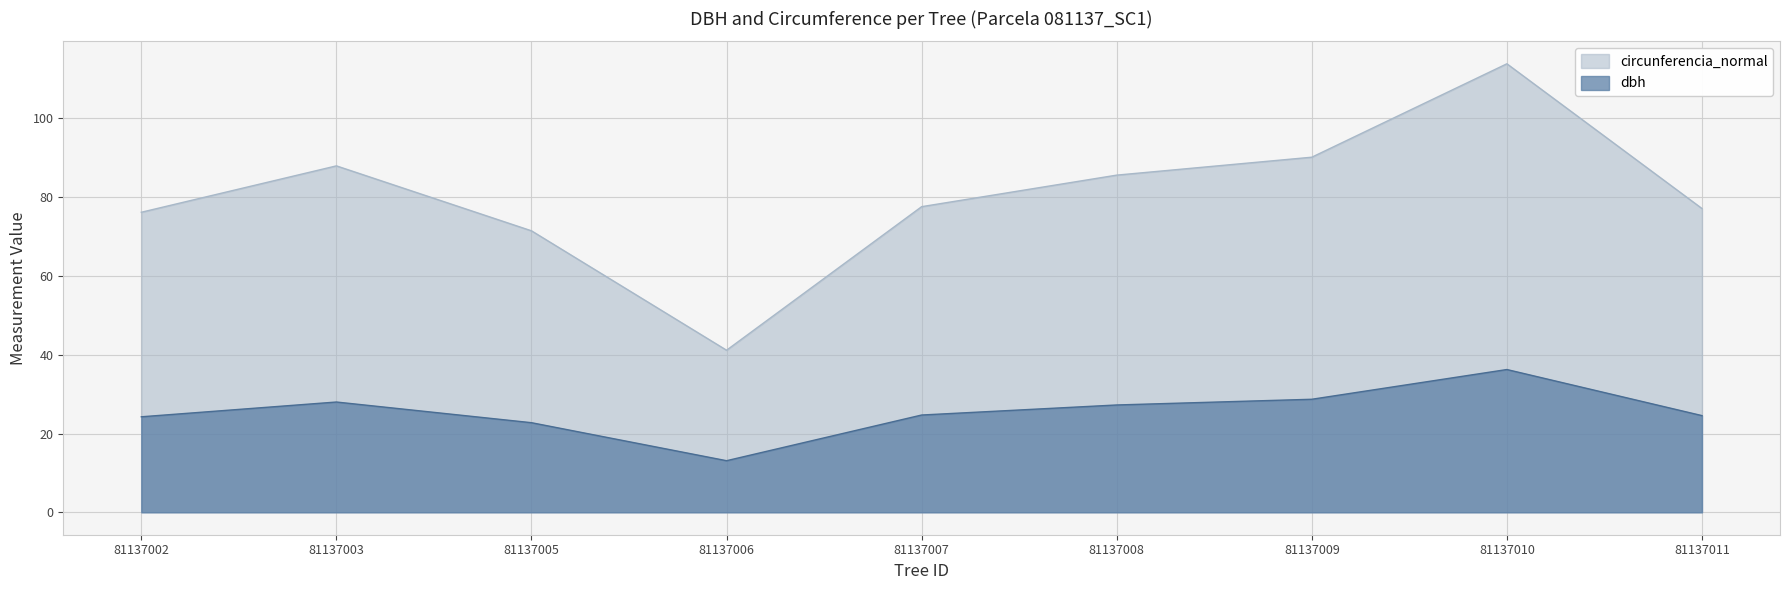

List the series in order of their peak value, highest first.

circunferencia_normal, dbh